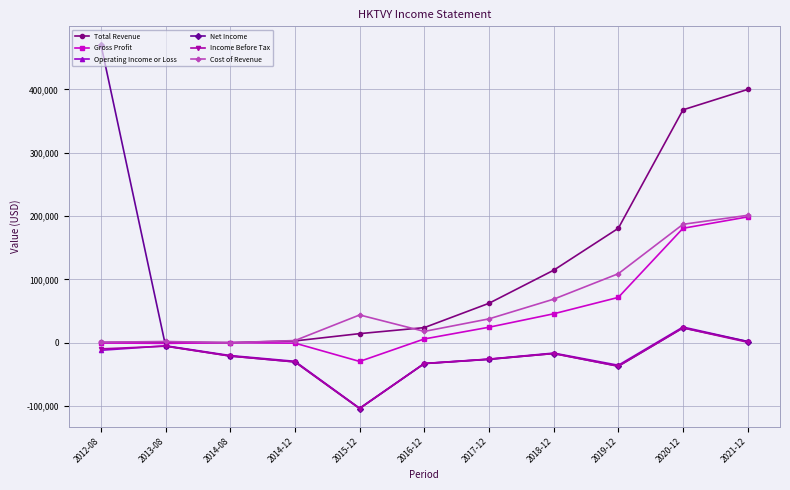

How many values in the Income Before Tax series exceed -21000?

5